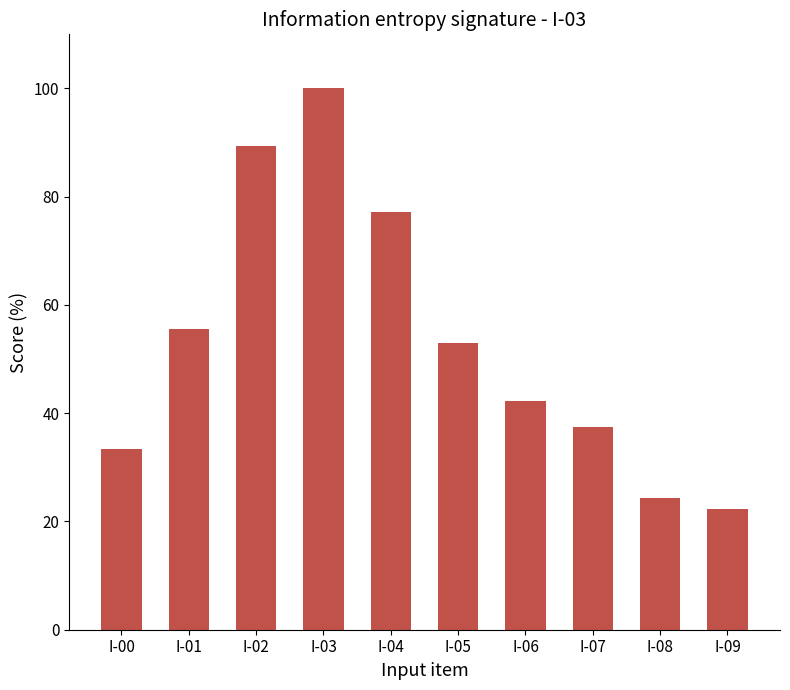

Rank the categories by value from highest to lowest.

I-03, I-02, I-04, I-01, I-05, I-06, I-07, I-00, I-08, I-09